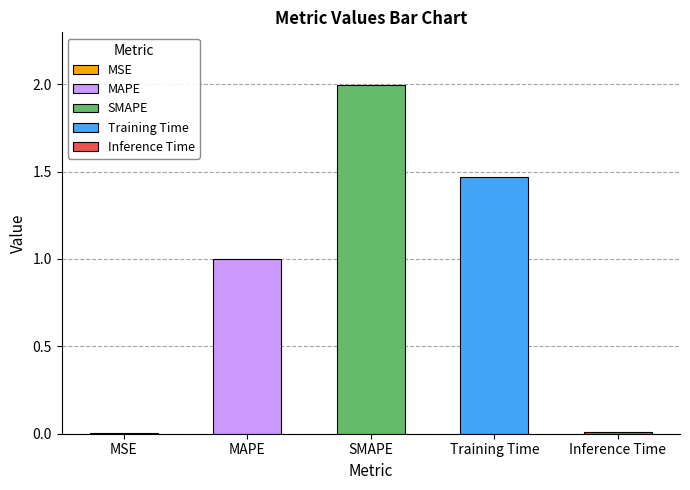

Which label corresponds to the smallest value in the chart?

MSE